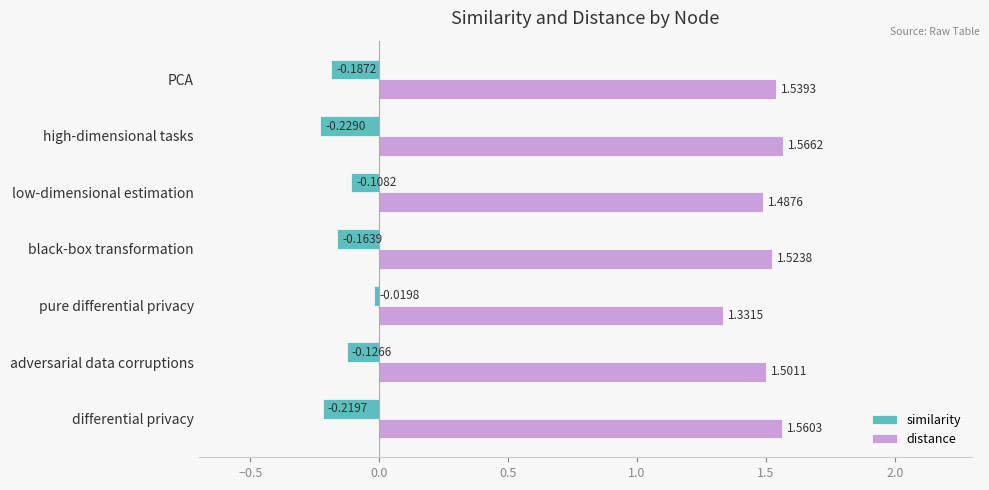

What is the difference between the second highest and second lowest values in the distance series?

0.1